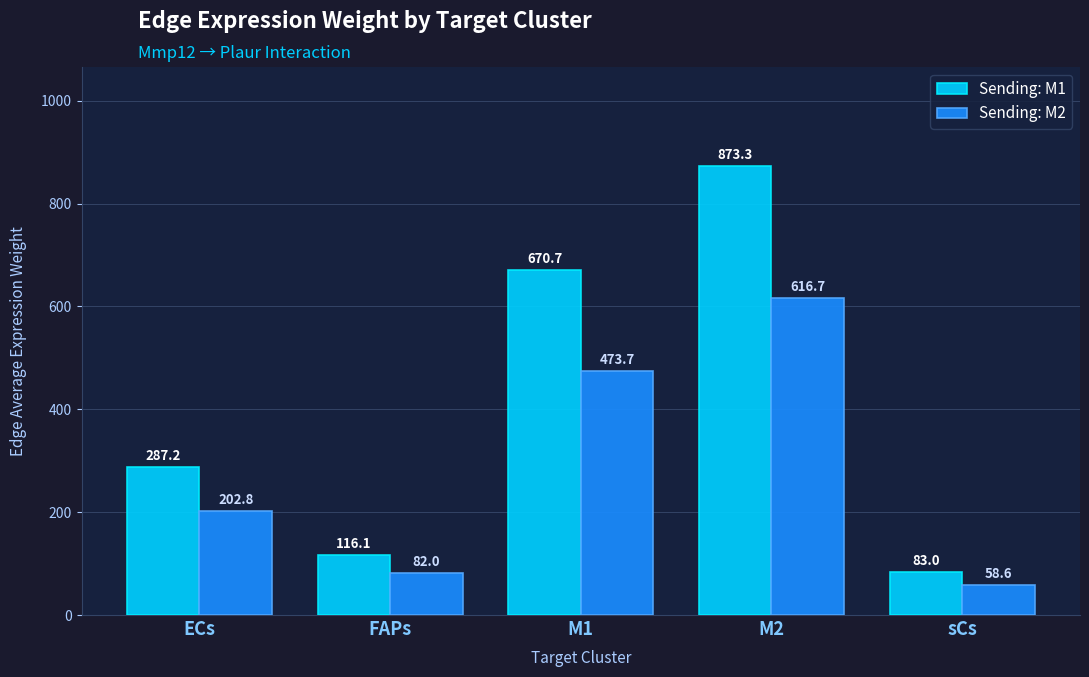

Is it true that Sending: M2 equals 202.8 at ECs?

True